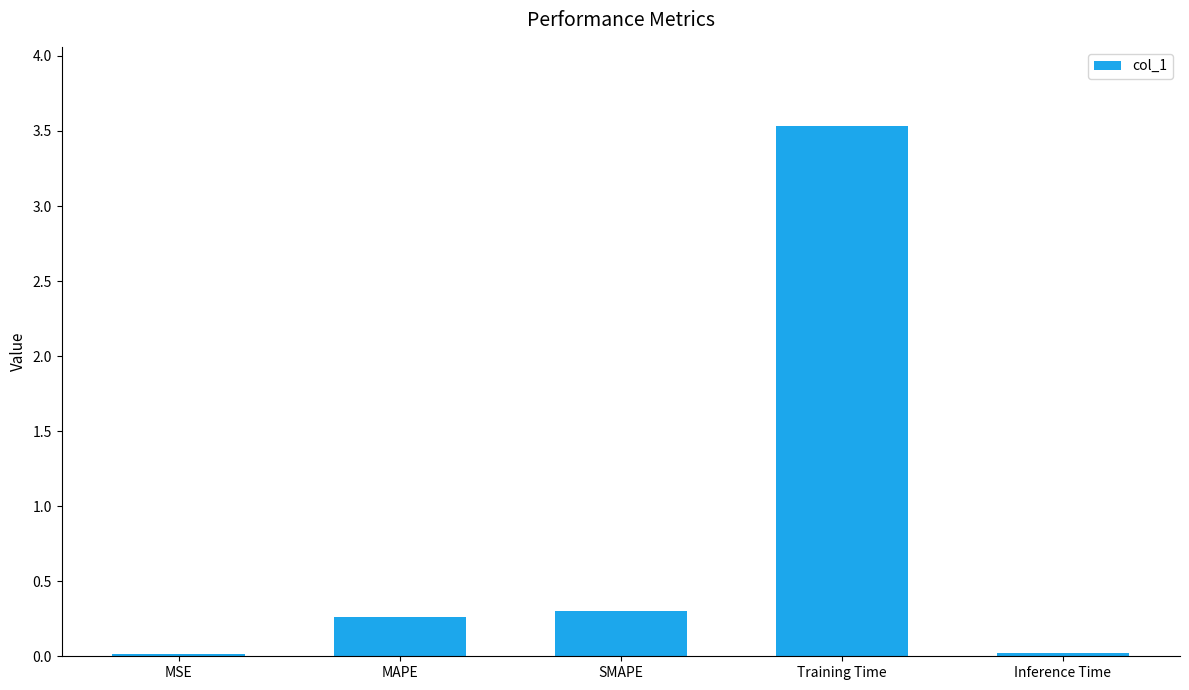

How many data points does each series have?

5